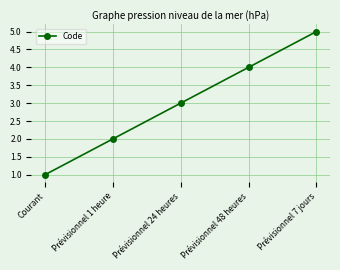

What is the label of the 5th point from the left?

Prévisionnel 7 jours